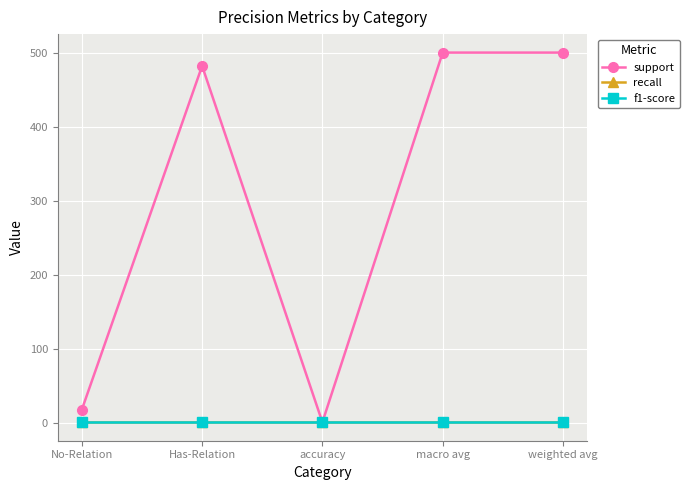

Reading right to left, list all the values displayed in this chart.

support: 500	500	1	482	18
recall: 1	1	1	1	1
f1-score: 1	1	1	1	1